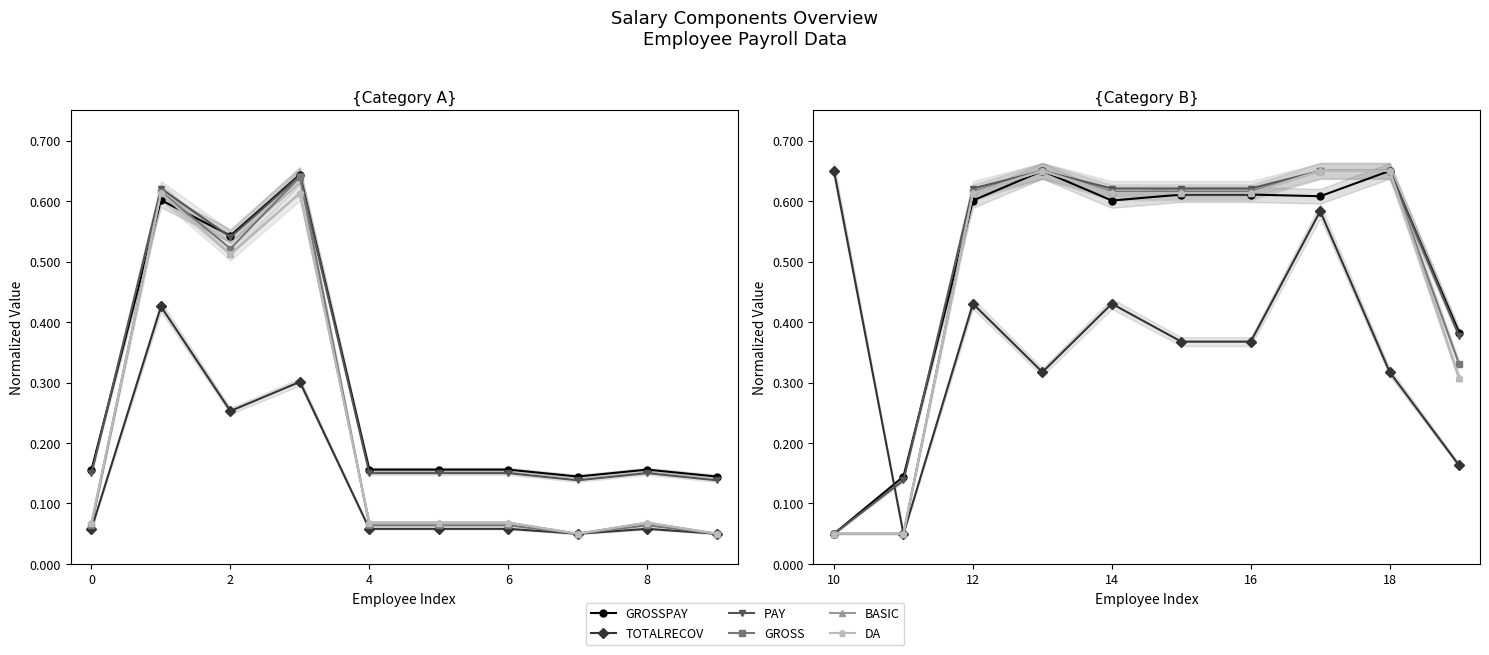

What is the difference between the maximum and minimum values in the DA series?

0.6